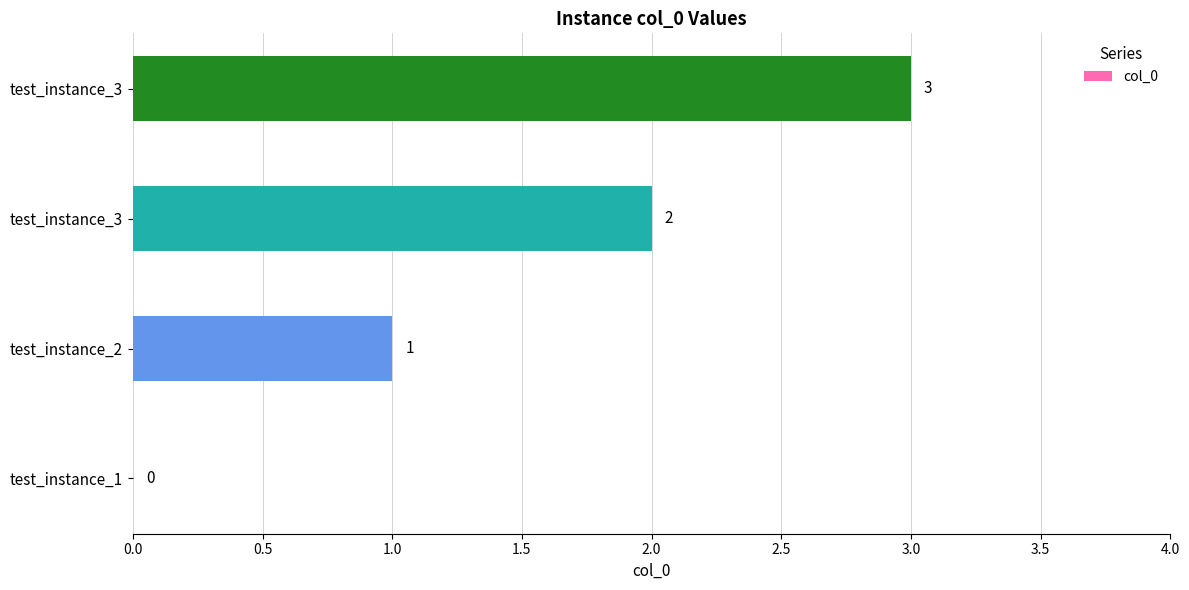

How many values are above zero?

3